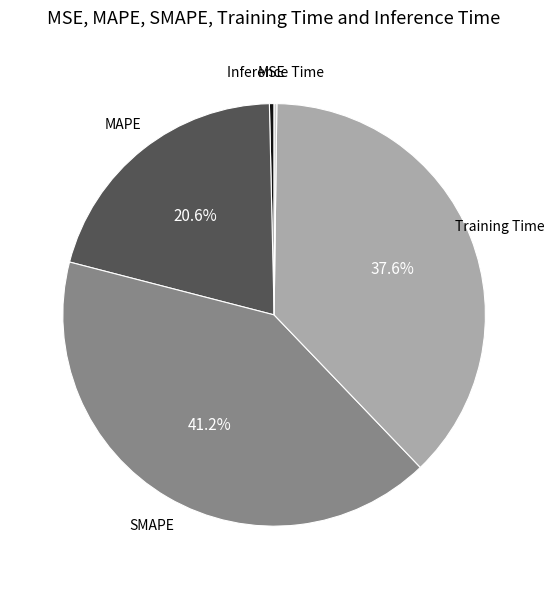

Which slice is the largest?

SMAPE